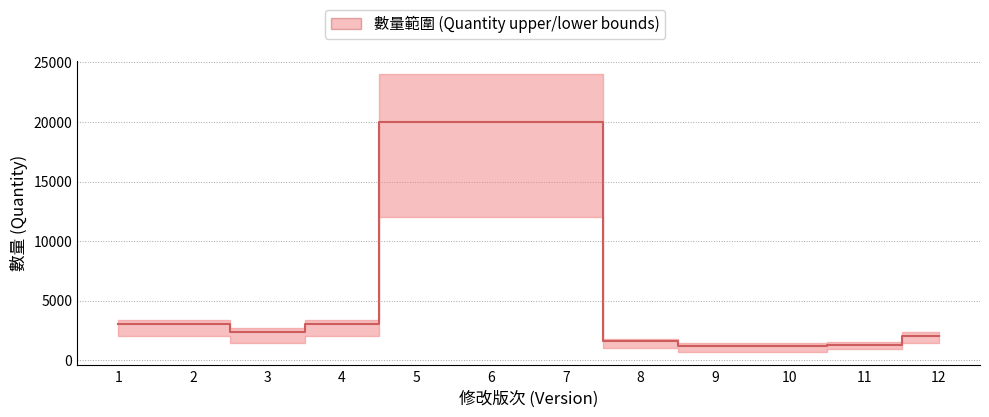

List the labels in order of value, smallest first.

9, 10, 11, 8, 12, 3, 1, 2, 4, 5, 6, 7